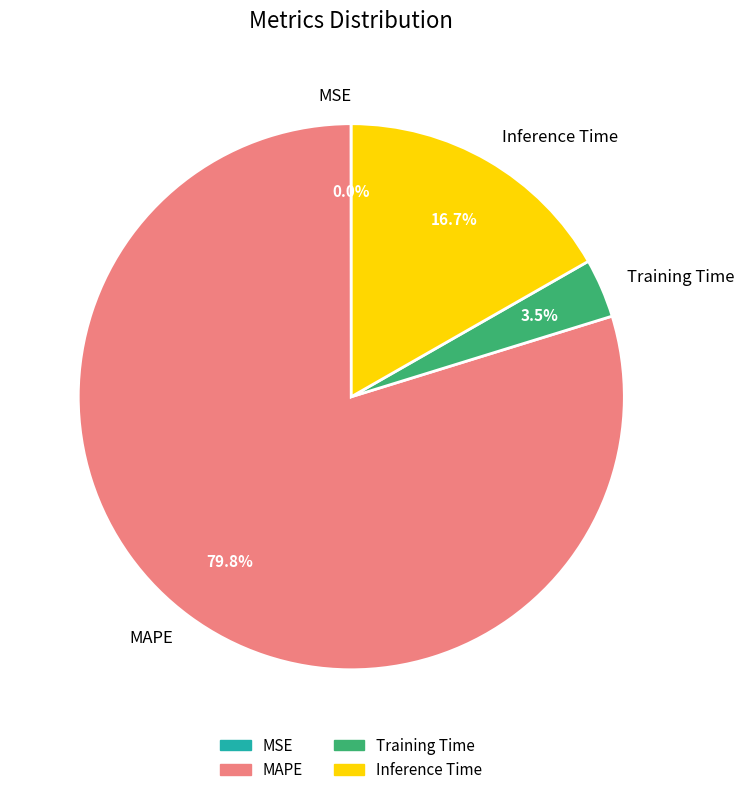

To the nearest percent, what percentage of the pie is MAPE?

80%